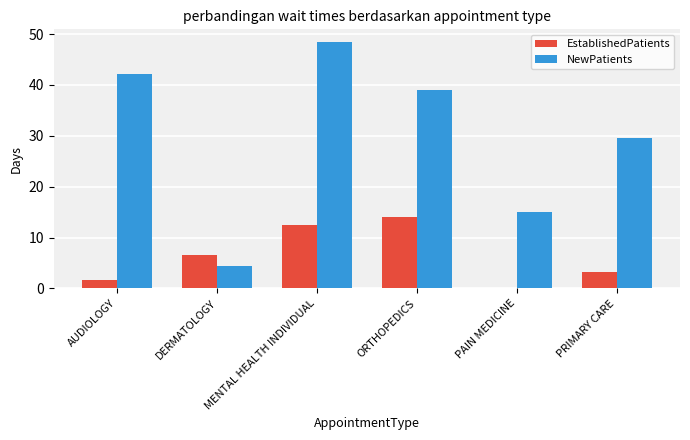

How many groups of bars are there?

6